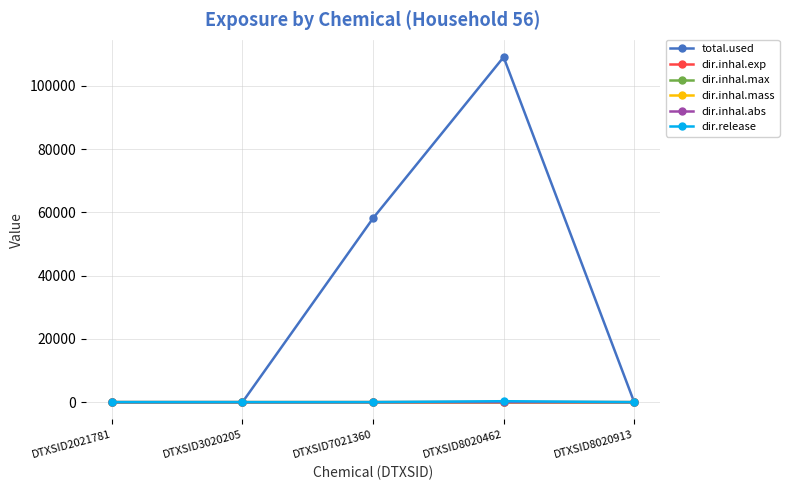

What is the sum of the dir.inhal.max values at DTXSID3020205 and DTXSID7021360?

0.2